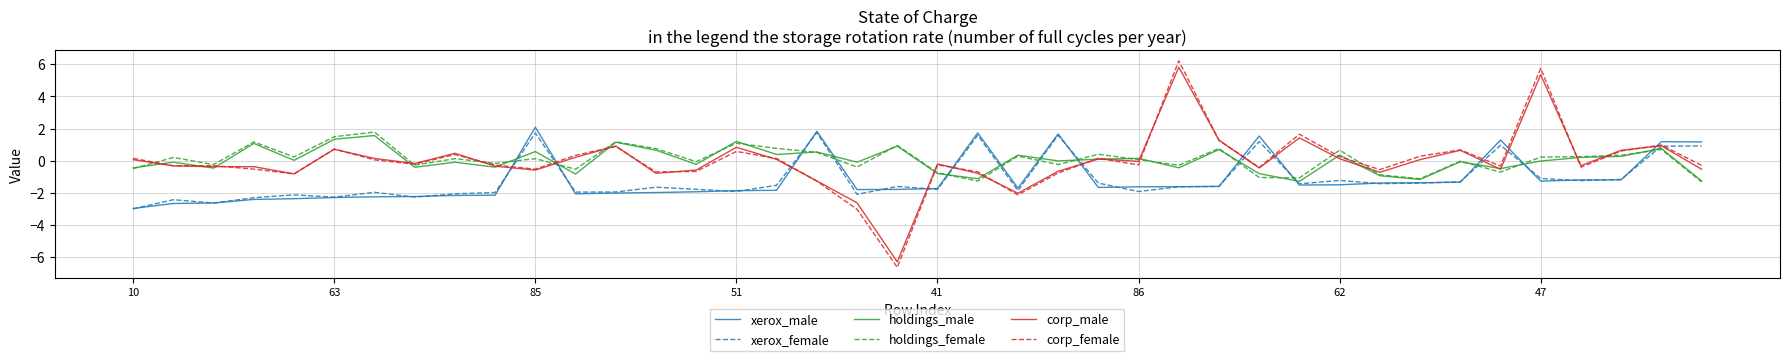

Which series has the largest range (max minus min)?

corp_female